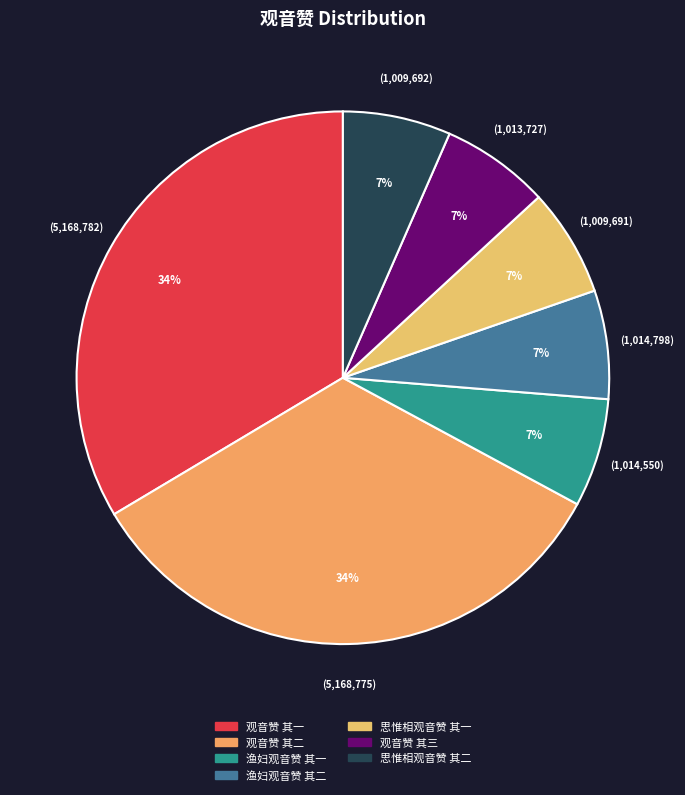

Which slice is the smallest?

思惟相观音赞 其一